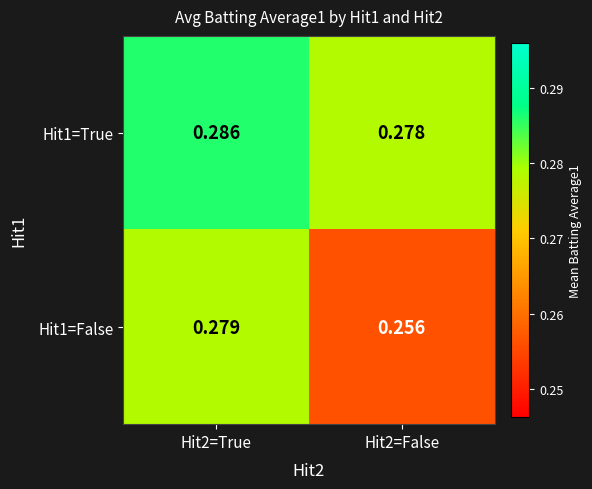

Is the value of Hit1=True at Hit2=False greater than the value of Hit1=False at Hit2=False?

Yes